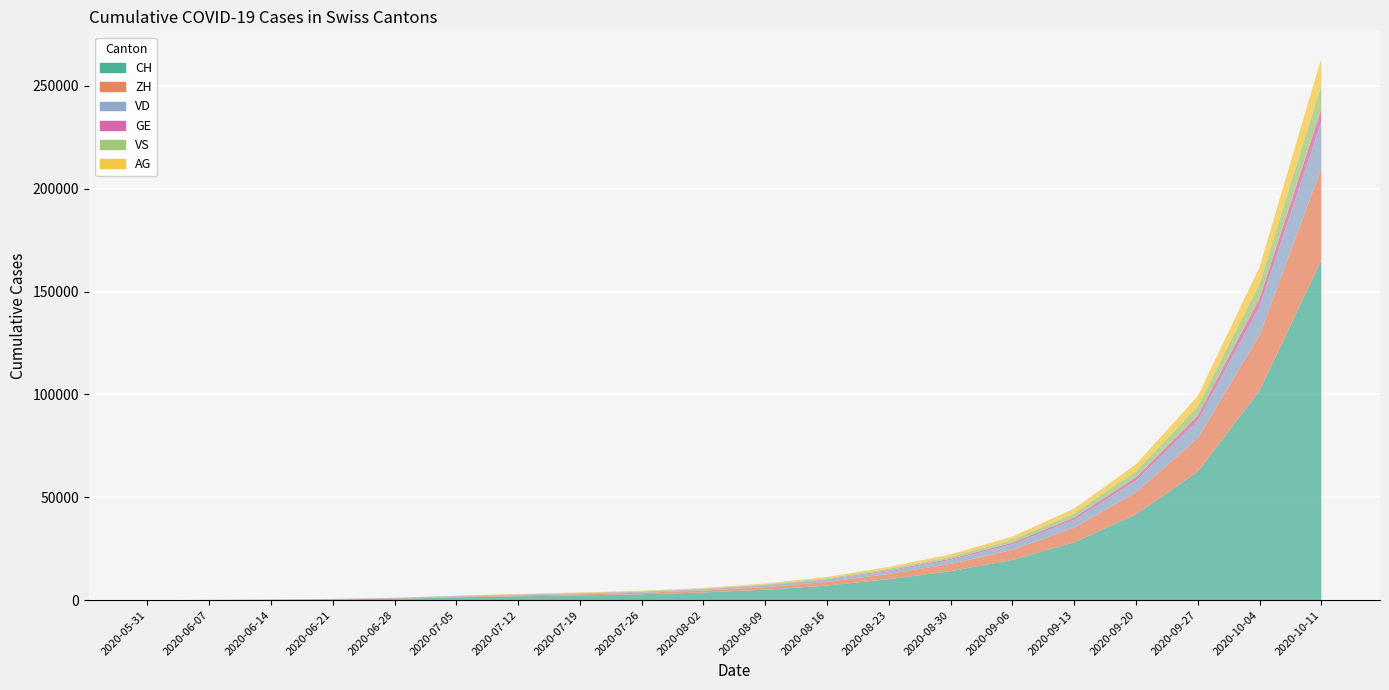

Reading left to right, what are all the values shown in this chart?

CH: 2020-05-31=0	2020-06-07=107	2020-06-14=234	2020-06-21=399	2020-06-28=722	2020-07-05=1387	2020-07-12=1880	2020-07-19=2333	2020-07-26=2882	2020-08-02=3727	2020-08-09=5088	2020-08-16=7098	2020-08-23=10199	2020-08-30=14085	2020-09-06=19538	2020-09-13=28115	2020-09-20=41713	2020-09-27=62519	2020-10-04=101799	2020-10-11=165337
ZH: 2020-05-31=0	2020-06-07=23	2020-06-14=38	2020-06-21=80	2020-06-28=153	2020-07-05=338	2020-07-12=460	2020-07-19=577	2020-07-26=722	2020-08-02=940	2020-08-09=1288	2020-08-16=1791	2020-08-23=2566	2020-08-30=3548	2020-09-06=4935	2020-09-13=7143	2020-09-20=10685	2020-09-27=16222	2020-10-04=27100	2020-10-11=44631
VD: 2020-05-31=0	2020-06-07=15	2020-06-14=27	2020-06-21=60	2020-06-28=105	2020-07-05=195	2020-07-12=266	2020-07-19=325	2020-07-26=403	2020-08-02=519	2020-08-09=706	2020-08-16=982	2020-08-23=1398	2020-08-30=1918	2020-09-06=2666	2020-09-13=3834	2020-09-20=5696	2020-09-27=8528	2020-10-04=13869	2020-10-11=22491
GE: 2020-05-31=0	2020-06-07=13	2020-06-14=20	2020-06-21=31	2020-06-28=55	2020-07-05=68	2020-07-12=93	2020-07-19=109	2020-07-26=131	2020-08-02=162	2020-08-09=215	2020-08-16=296	2020-08-23=417	2020-08-30=572	2020-09-06=786	2020-09-13=1121	2020-09-20=1646	2020-09-27=2446	2020-10-04=3940	2020-10-11=6325
VS: 2020-05-31=0	2020-06-07=9	2020-06-14=27	2020-06-21=52	2020-06-28=93	2020-07-05=120	2020-07-12=159	2020-07-19=188	2020-07-26=226	2020-08-02=283	2020-08-09=382	2020-08-16=527	2020-08-23=748	2020-08-30=1025	2020-09-06=1415	2020-09-13=2019	2020-09-20=2973	2020-09-27=4431	2020-10-04=7133	2020-10-11=11489
AG: 2020-05-31=0	2020-06-07=5	2020-06-14=16	2020-06-21=26	2020-06-28=59	2020-07-05=125	2020-07-12=169	2020-07-19=205	2020-07-26=251	2020-08-02=318	2020-08-09=428	2020-08-16=589	2020-08-23=839	2020-08-30=1149	2020-09-06=1586	2020-09-13=2268	2020-09-20=3348	2020-09-27=5003	2020-10-04=8097	2020-10-11=13065